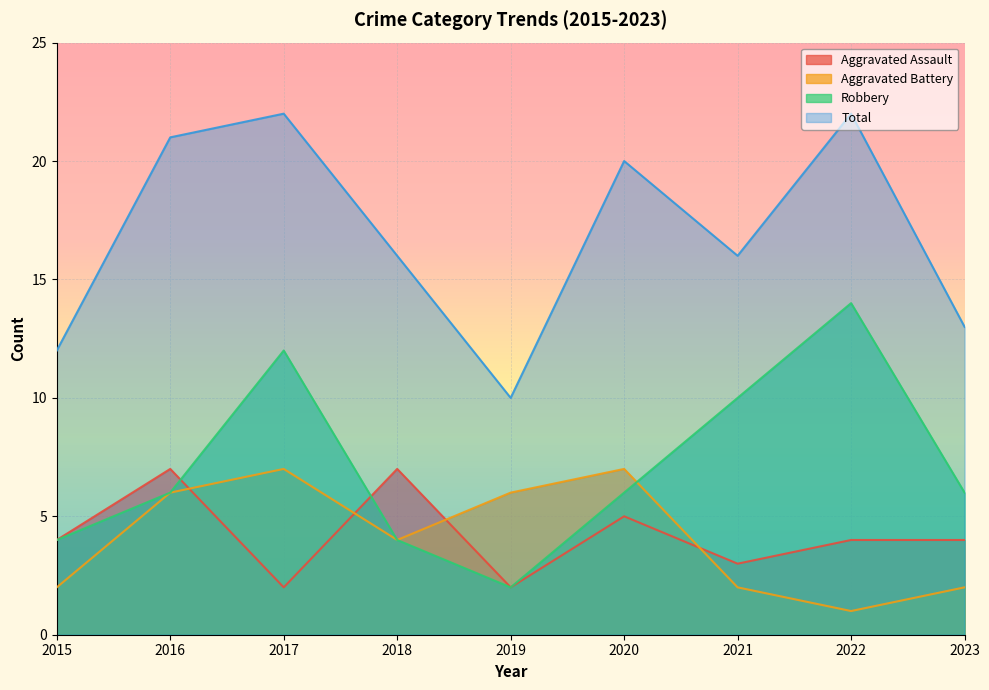

True or false: Total and Robbery intersect in this chart.

False